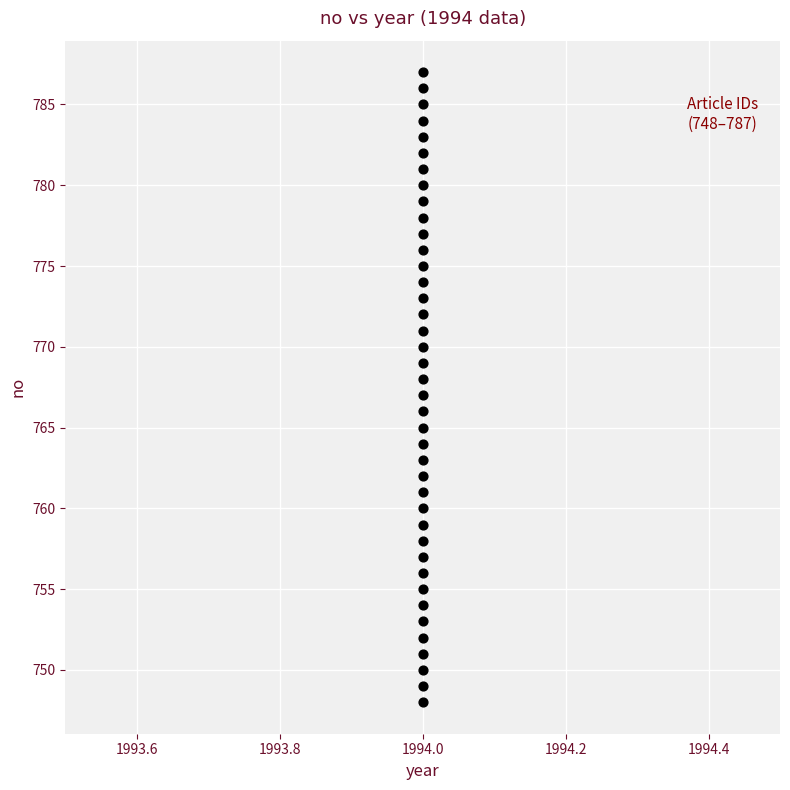

What is the range of Y values (max minus min)?

39